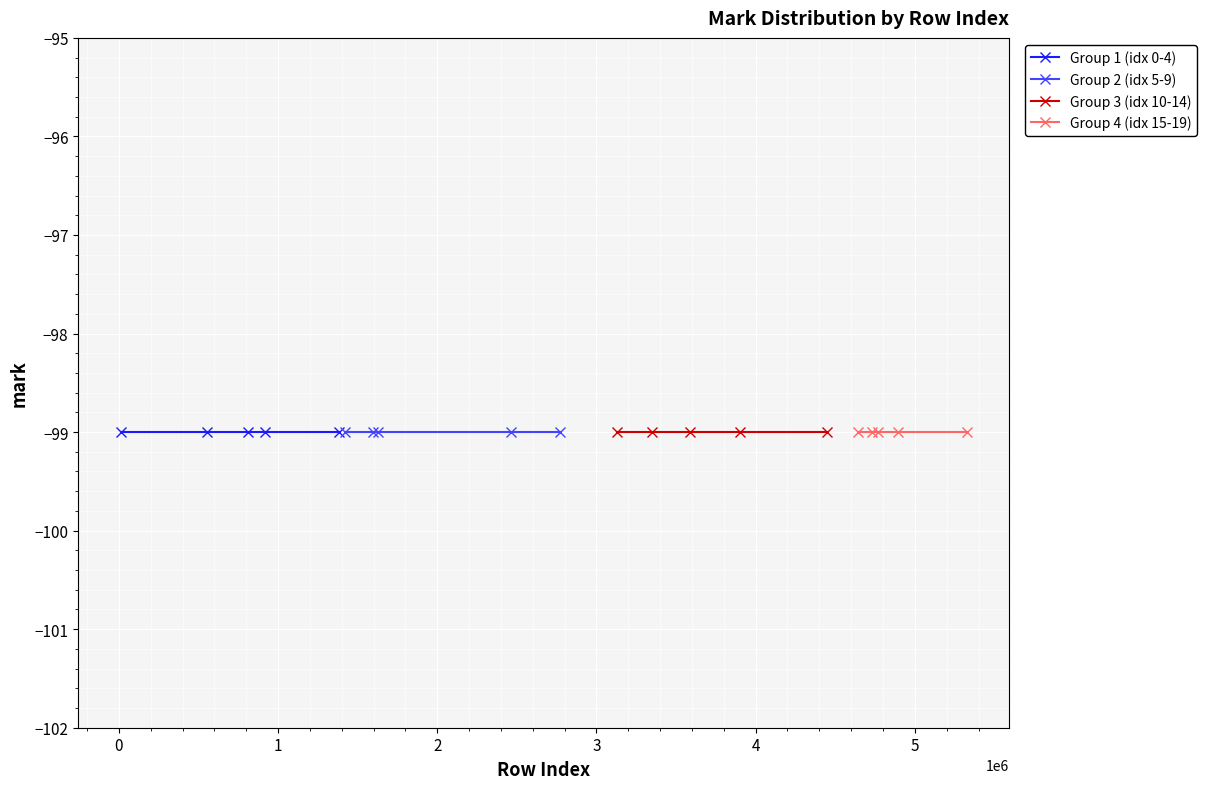

What value does the row_index series have at 808627, to the nearest 100?

808600